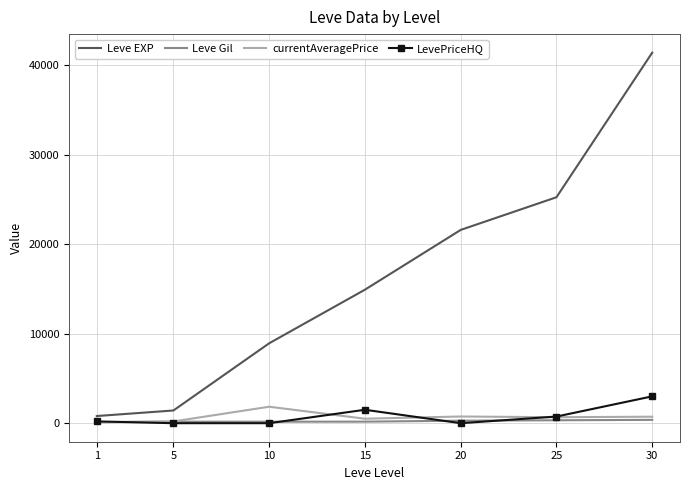

What is the greatest value displayed?

41410.0